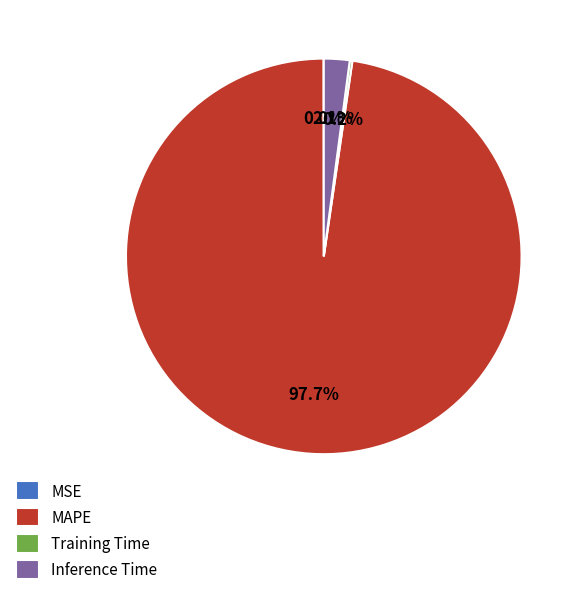

What percentage do MAPE and Inference Time together represent?

99.8%